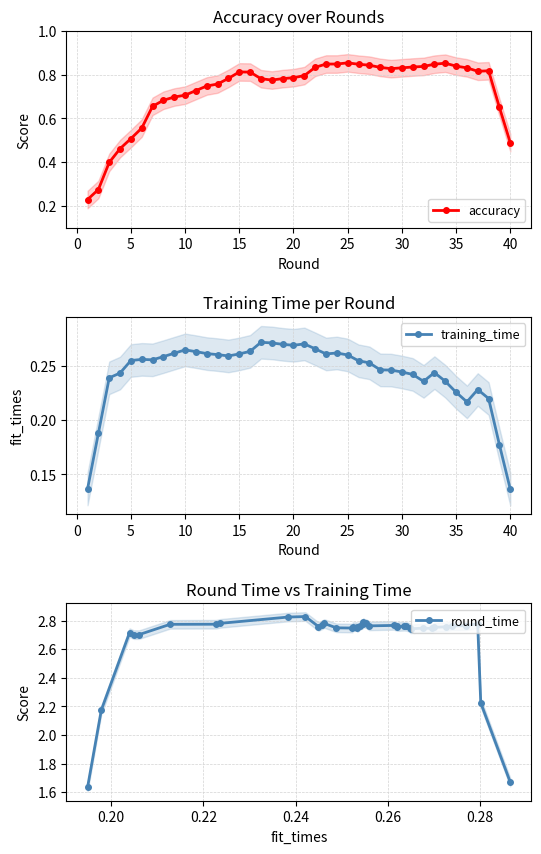

True or false: training_time and round_time cross at least once.

False